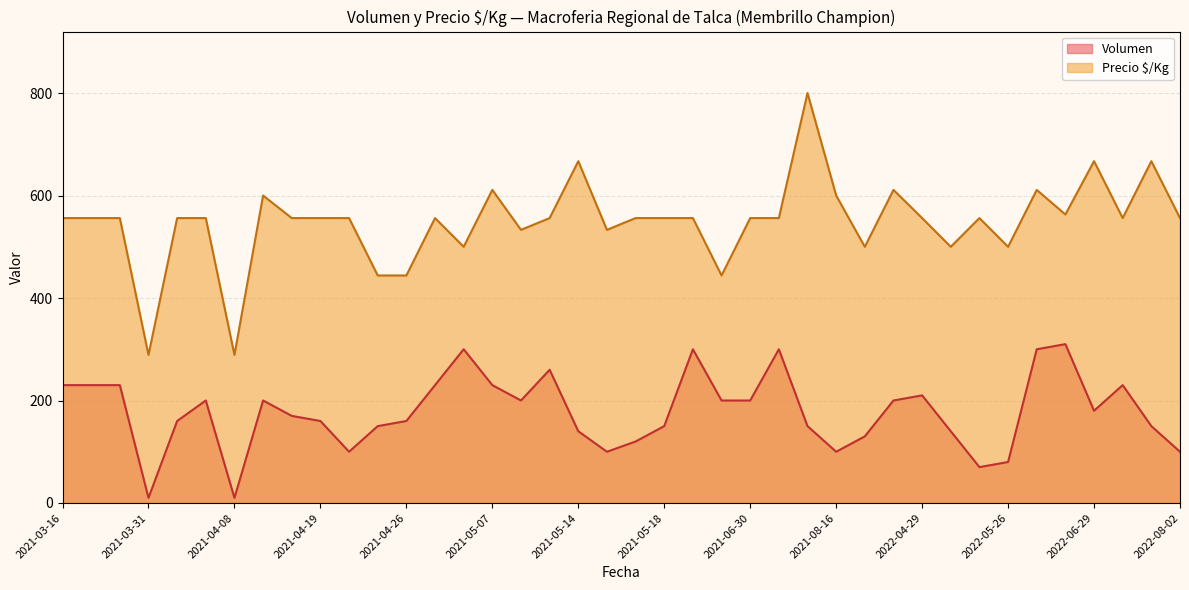

What are all the series names shown in the legend?

Volumen, Precio $/Kg